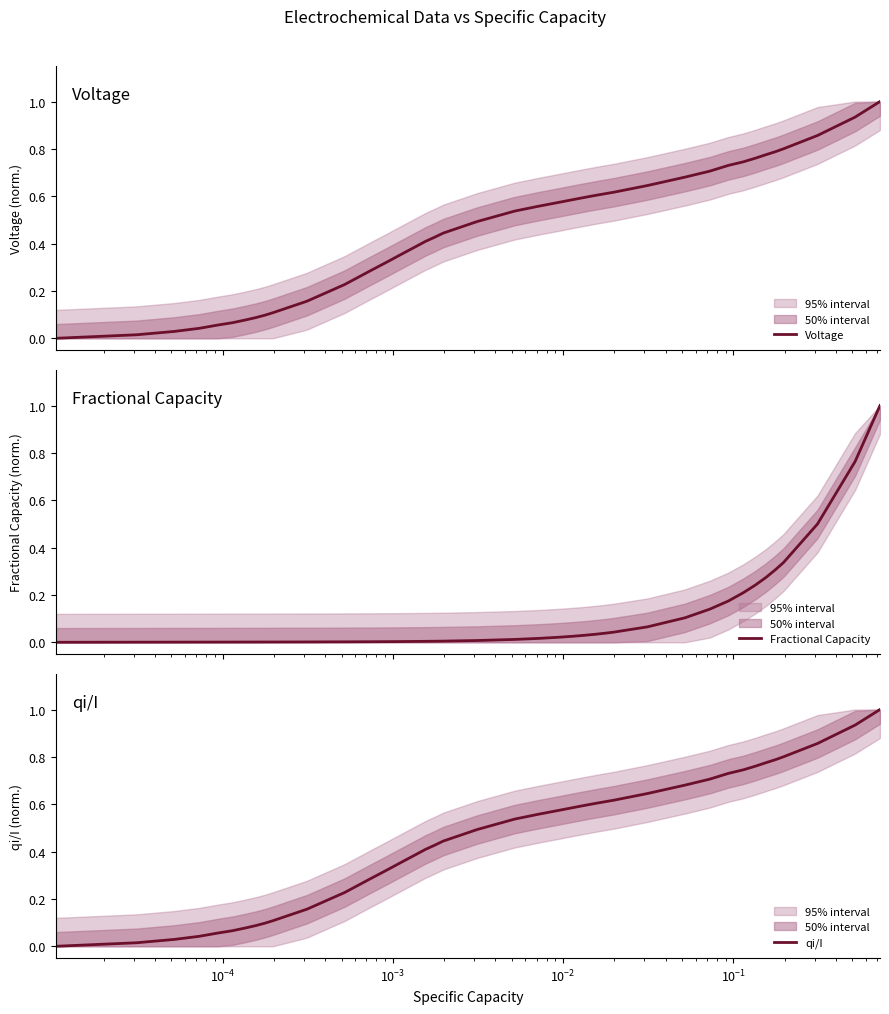

How many series are shown in this chart?

3